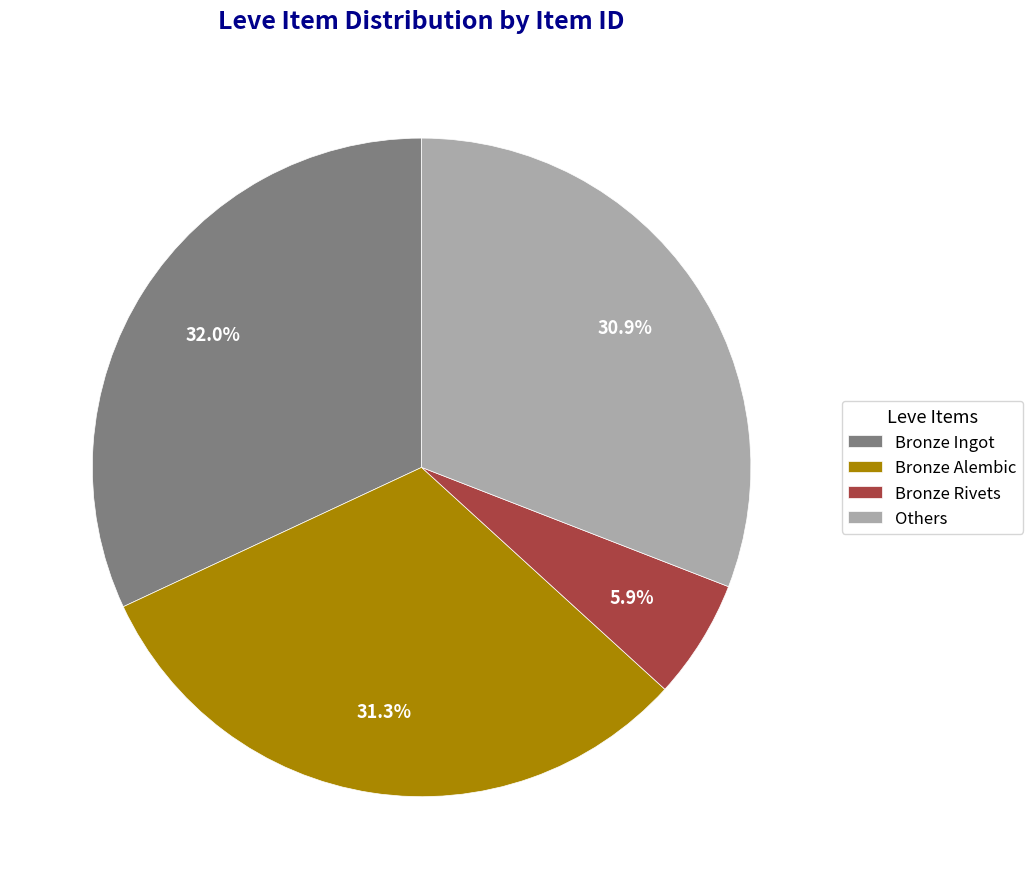

Does Bronze Rivets account for over 50% of the chart?

No